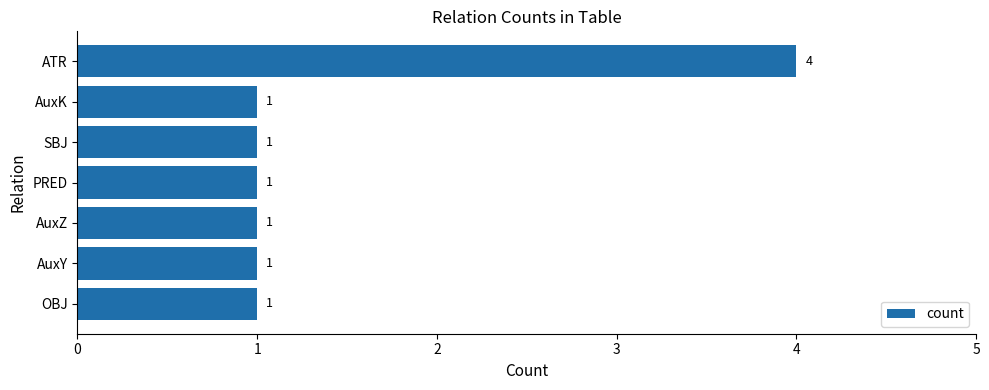

What is the greatest value displayed?

4